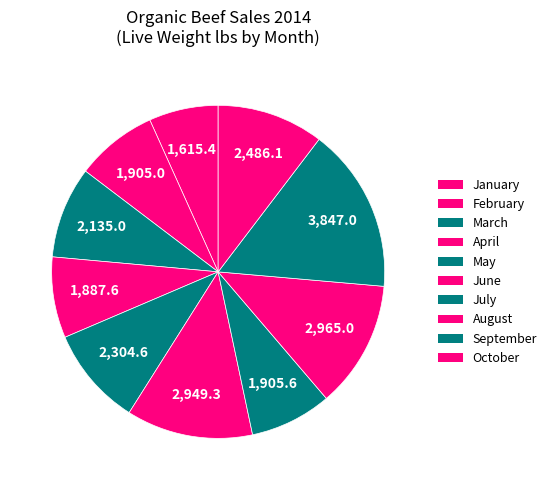

To the nearest percent, what is the difference between the October and February slice percentages?

2%